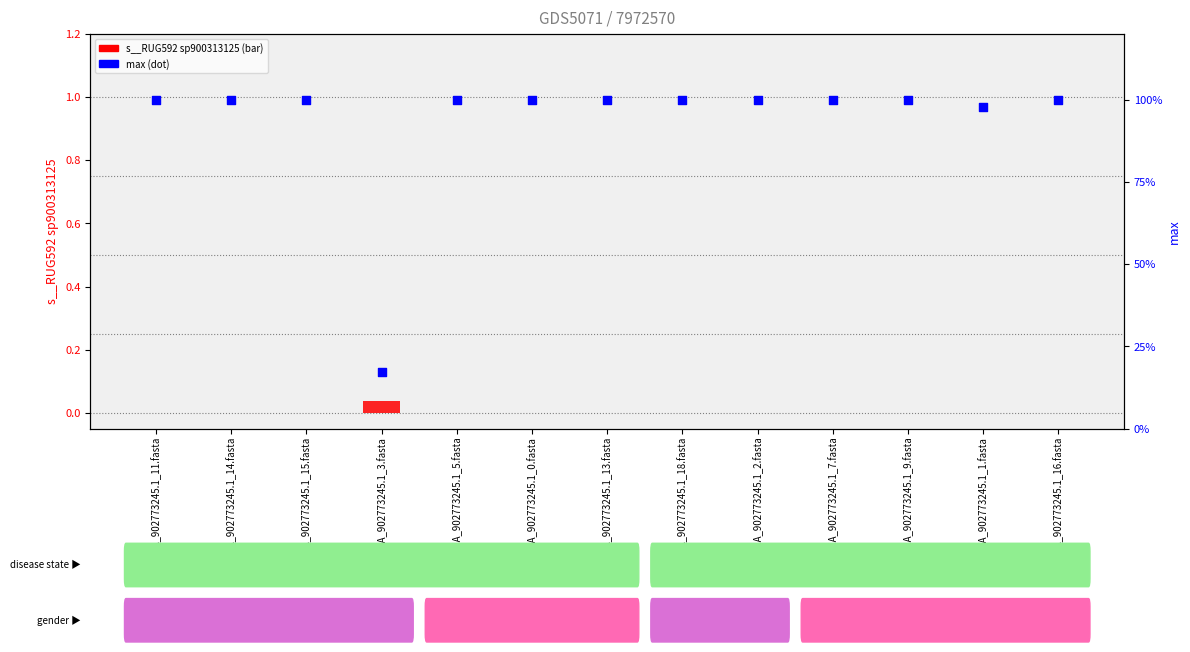

Is the value of s__RUG592 sp900313125 at GB_GCA_902773245.1_11.fasta greater than the value of max at GB_GCA_902773245.1_1.fasta?

No